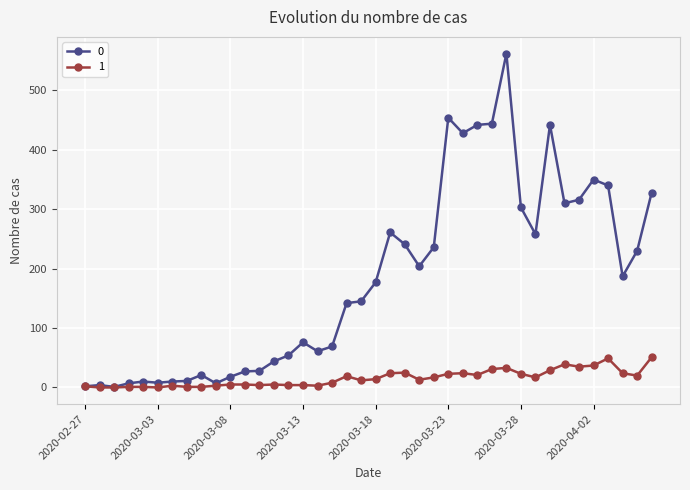

What is the greatest value displayed?

562